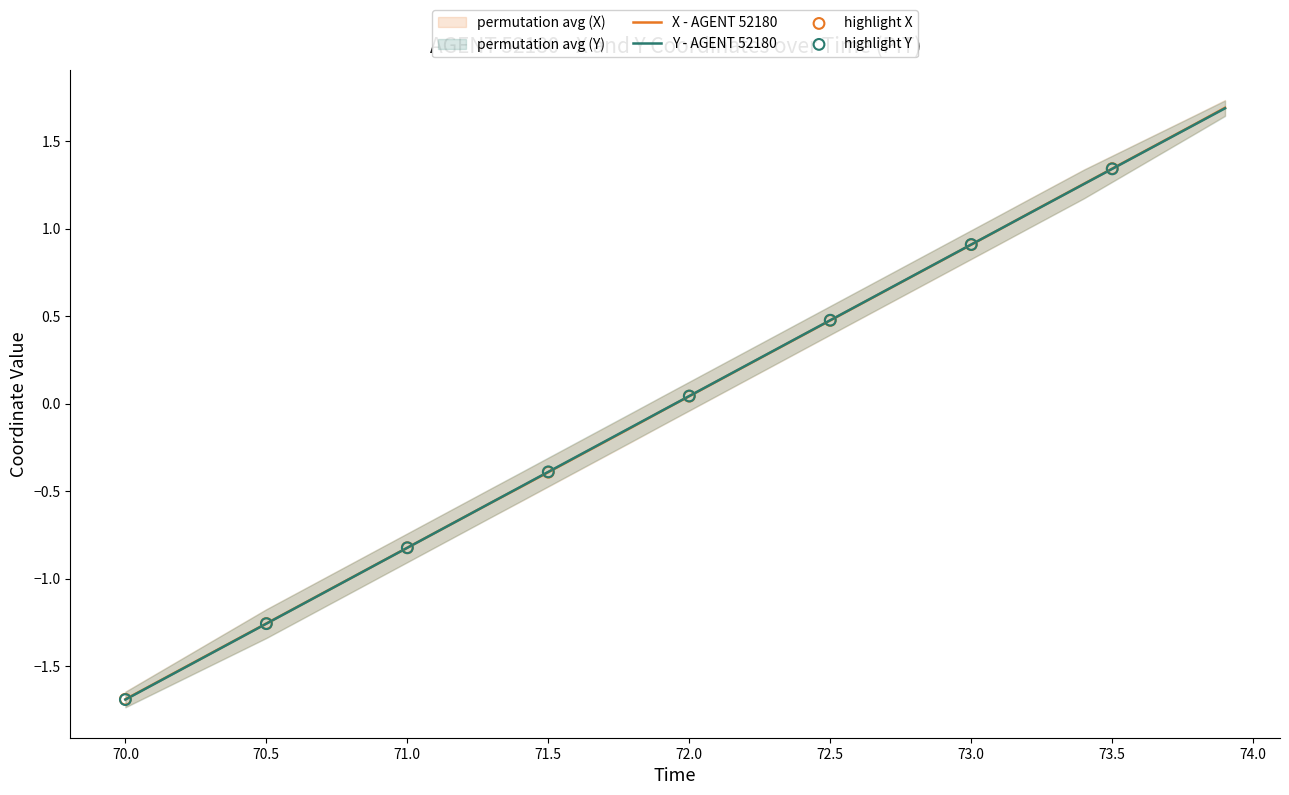

What are all the series names shown in the legend?

X, Y